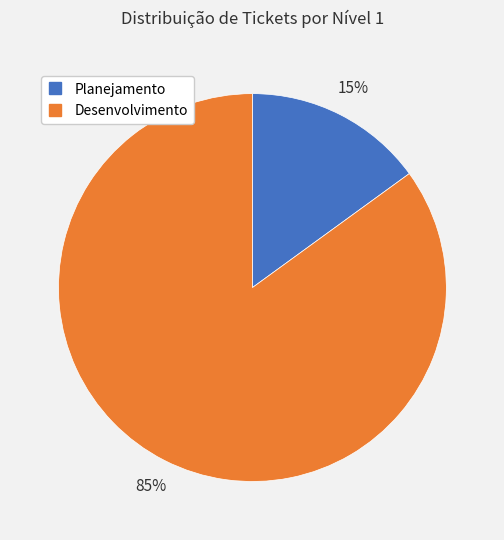

To the nearest percent, what is the average slice percentage?

50%